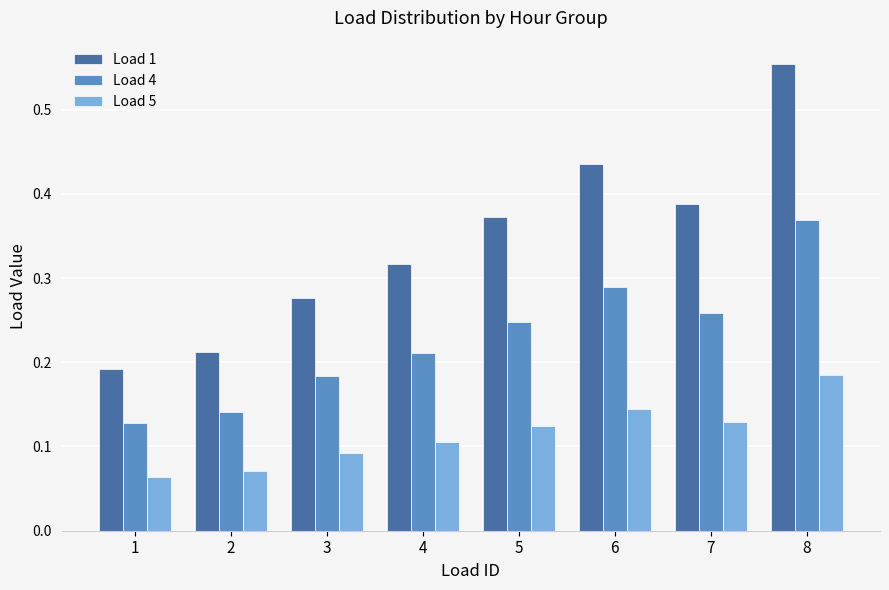

The Load 5 series shows 0.1 at 6. True or false?

True